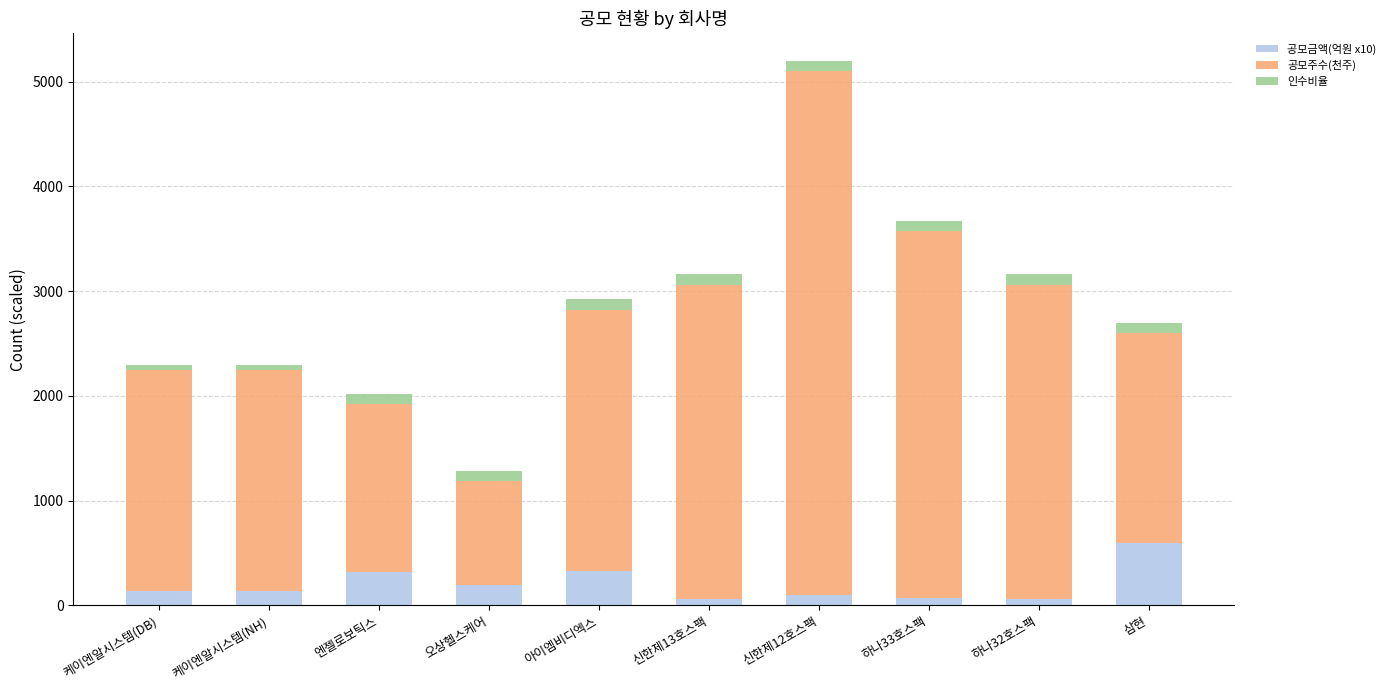

What is the total value across all series at 신한제13호스팩?

3160.0